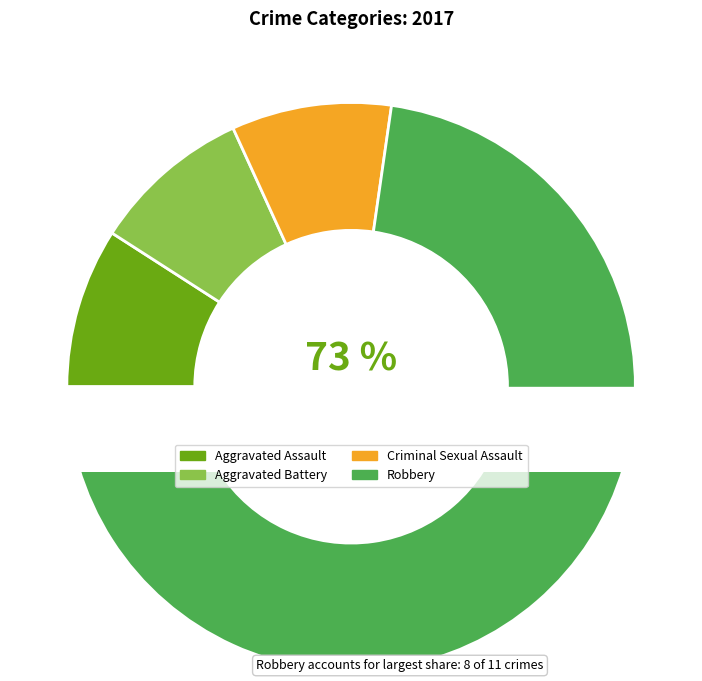

Which slice represents more than half of the pie?

Robbery